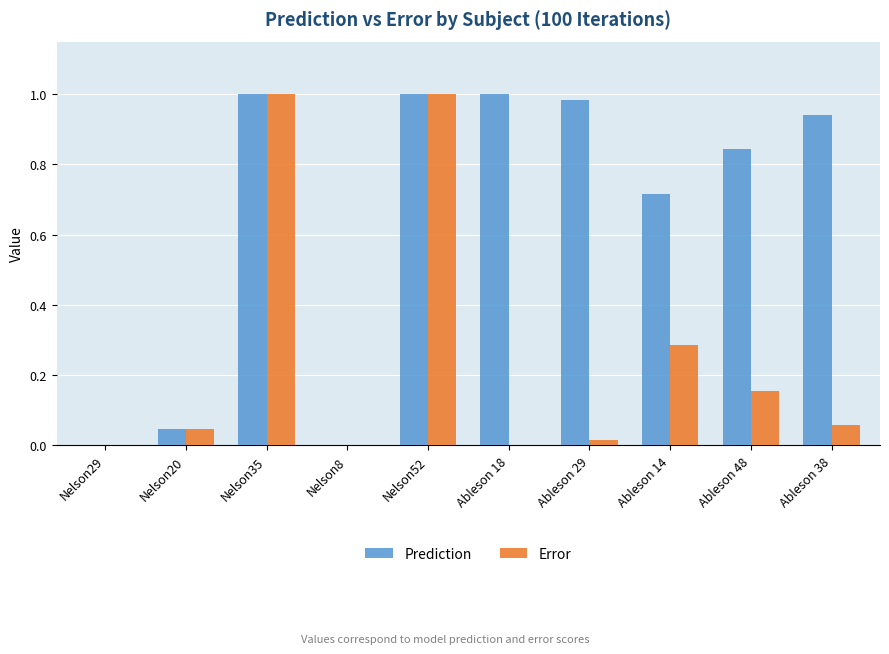

Is it true that Error equals 0.0 at Nelson8?

True